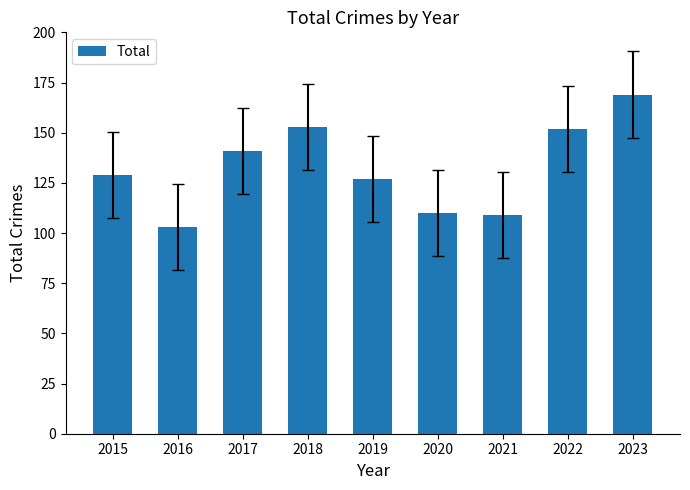

What is the sum of the values at 2022 and 2020?

262